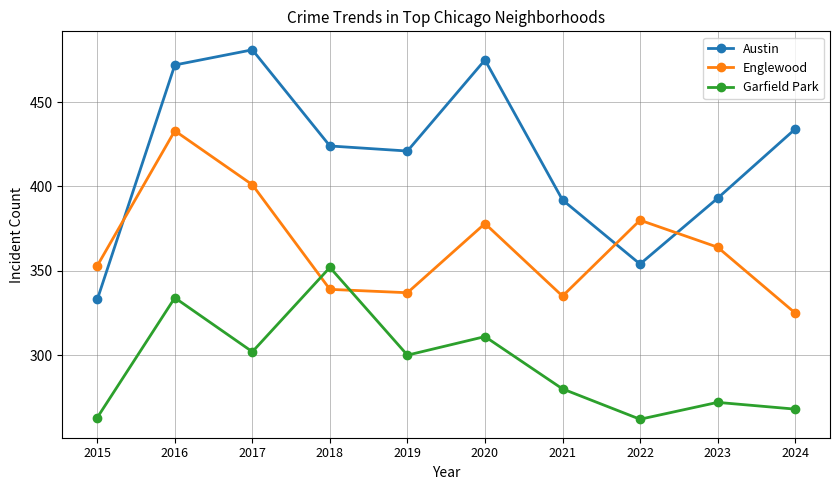

What are all the series names shown in the legend?

Austin, Englewood, Garfield Park